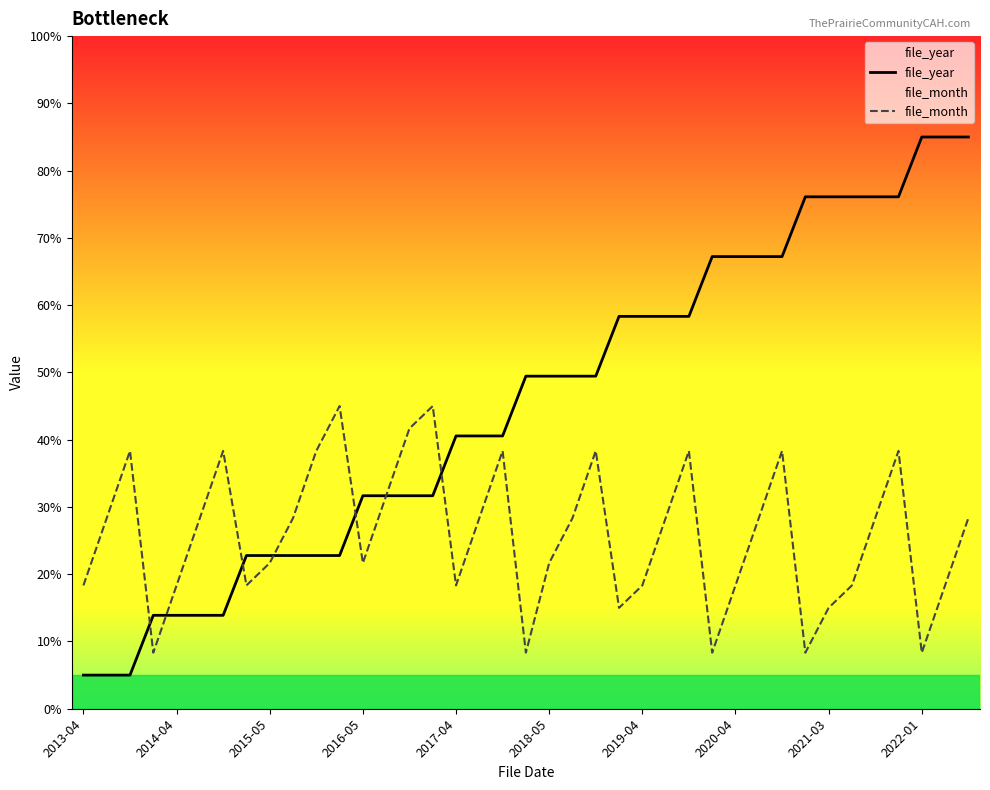

Is it true that file_month equals 9.7 at 25?

False